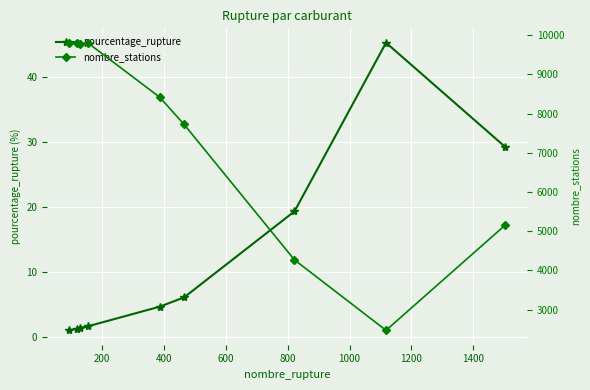

True or false: pourcentage_rupture has more than 0 points higher than both neighbors.

True